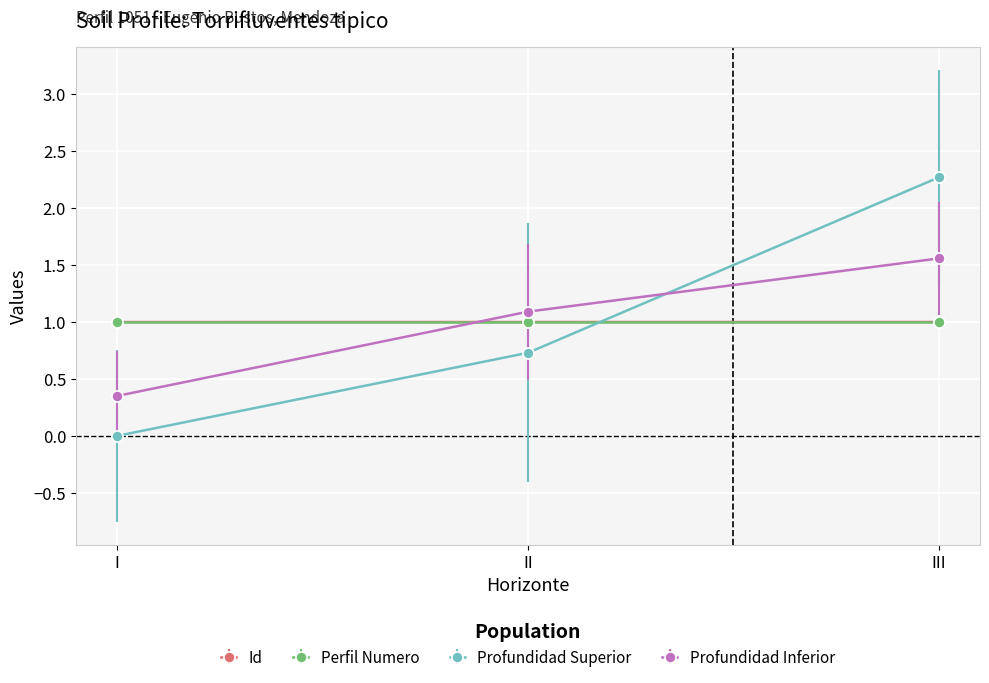

Rank the categories by Profundidad Superior value from highest to lowest.

III, II, I